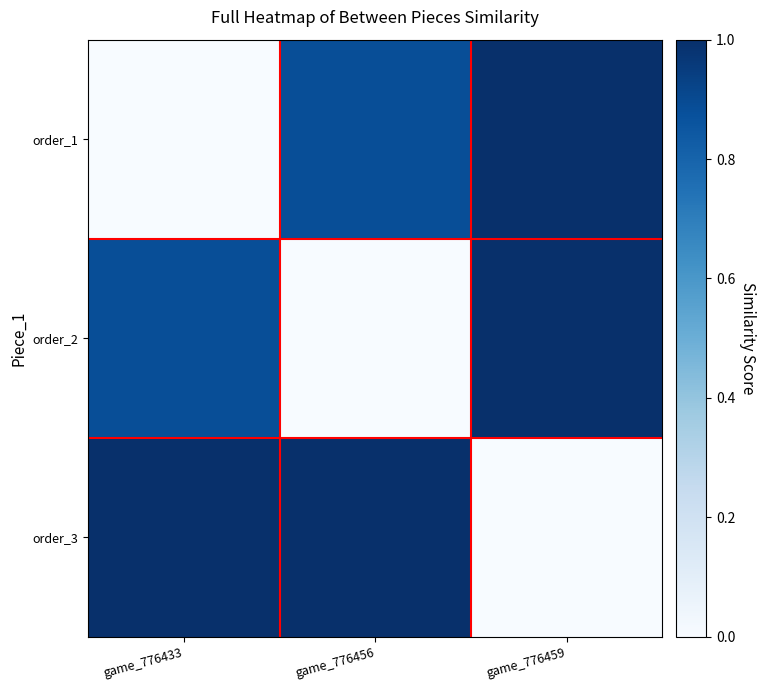

Reading left to right, list all the values displayed in this chart.

order_1: game_776433=0.0	game_776456=0.9	game_776459=1.0
order_2: game_776433=0.9	game_776456=0.0	game_776459=1.0
order_3: game_776433=1.0	game_776456=1.0	game_776459=0.0